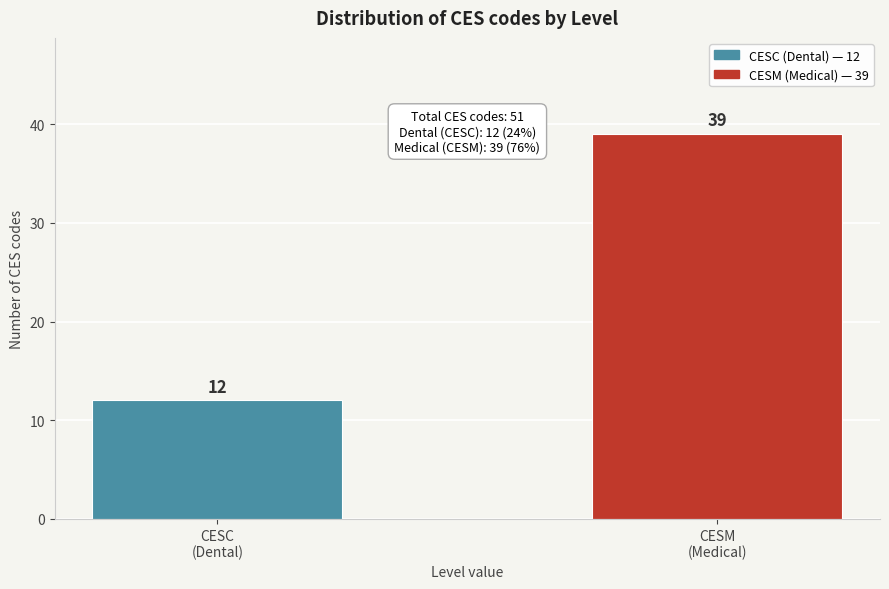

Reading left to right, extract all data points from this chart.

12	39